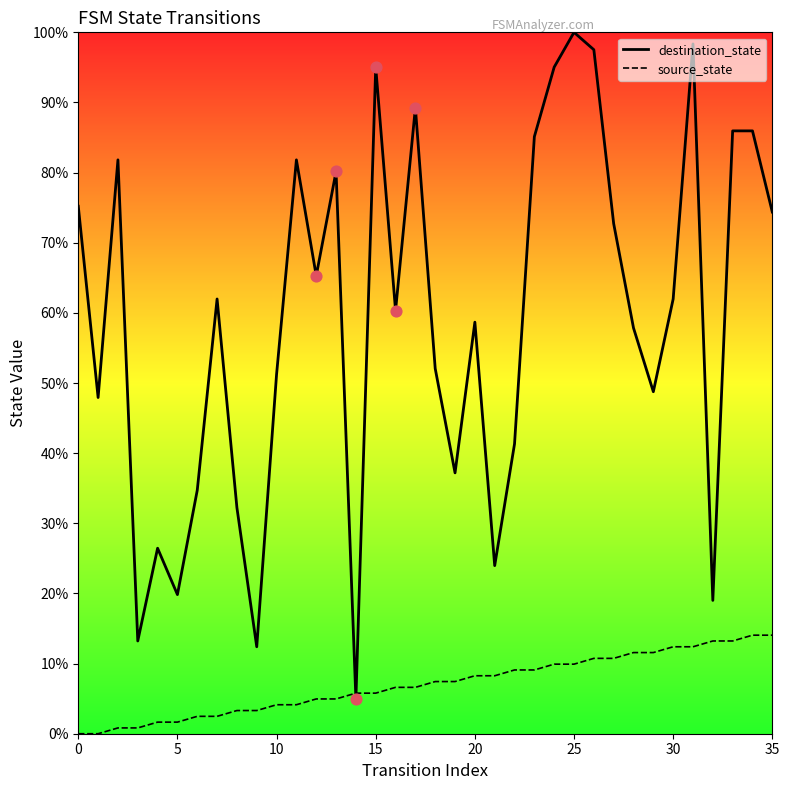

Which series has the largest Y range (max minus min)?

destination_state